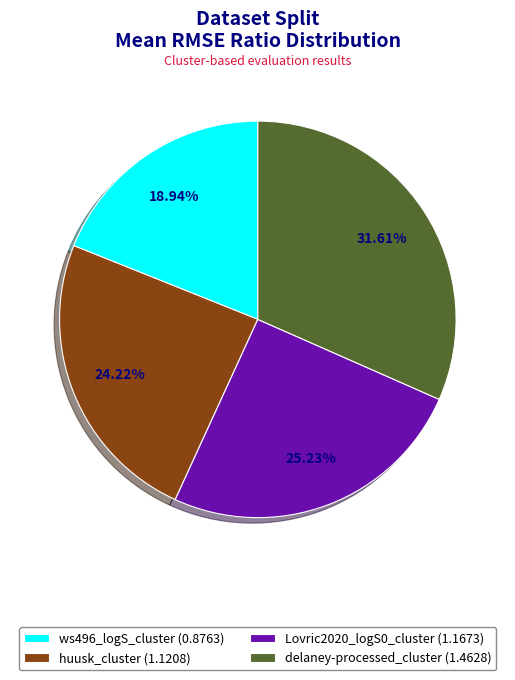

To the nearest percent, what percentage of the pie is huusk_cluster?

24%